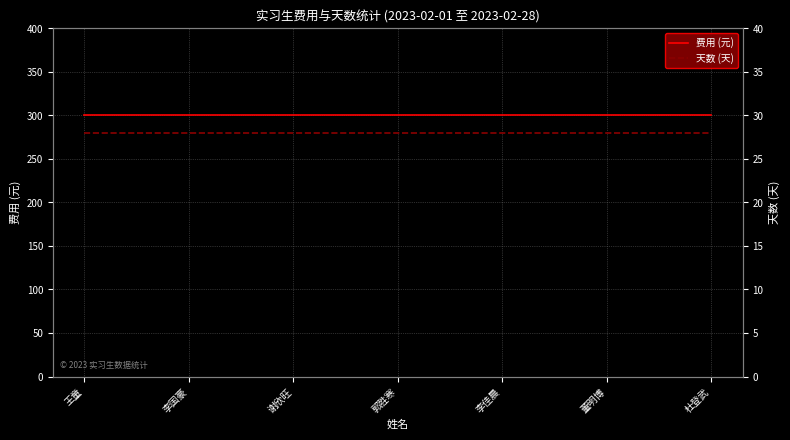

Reading left to right, list all the values displayed in this chart.

费用 (元): 300	300	300	300	300	300	300
天数 (天): 28	28	28	28	28	28	28